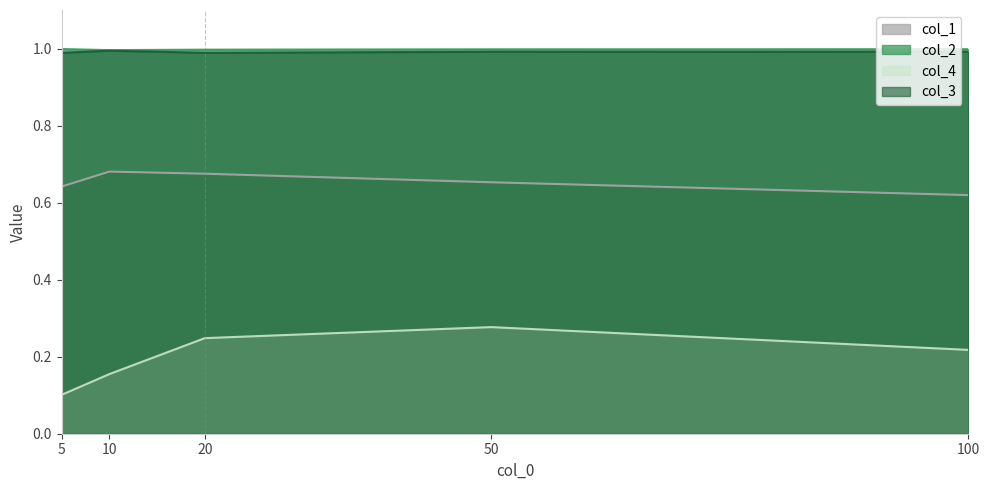

Reading left to right, what are all the values shown in this chart?

col_1: 0.6	0.7	0.7	0.7	0.6
col_2: 1.0	1.0	1.0	1.0	1.0
col_4: 0.1	0.2	0.2	0.3	0.2
col_3: 1.0	1.0	1.0	1.0	1.0